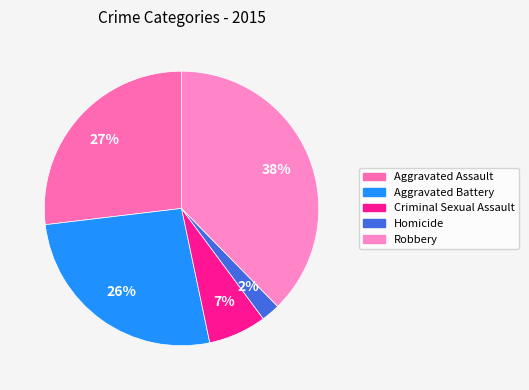

Rank the categories by value from lowest to highest.

Homicide, Criminal Sexual Assault, Aggravated Battery, Aggravated Assault, Robbery